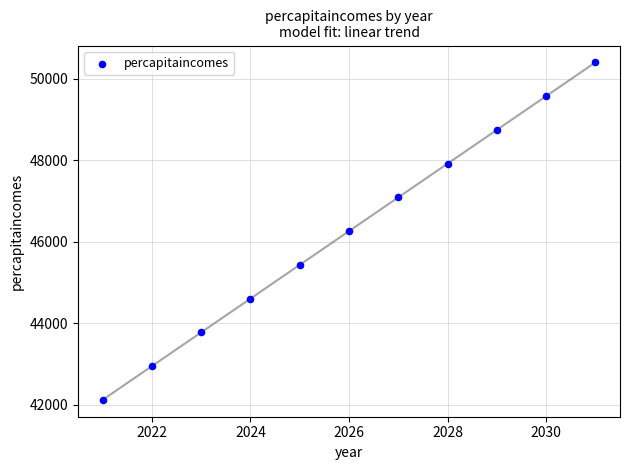

What is the range of Y values (max minus min)?

8284.7